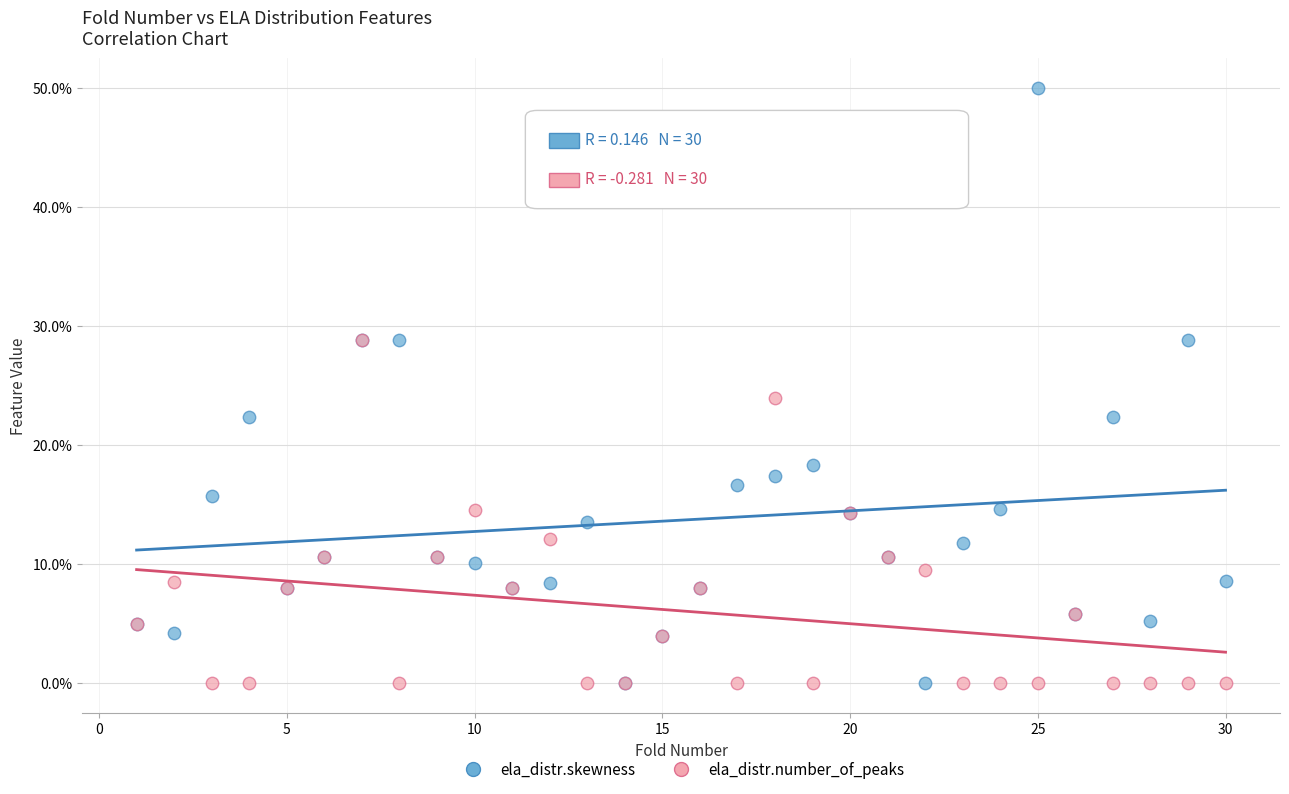

What are all the series names shown in the legend?

ela_distr.skewness, ela_distr.number_of_peaks